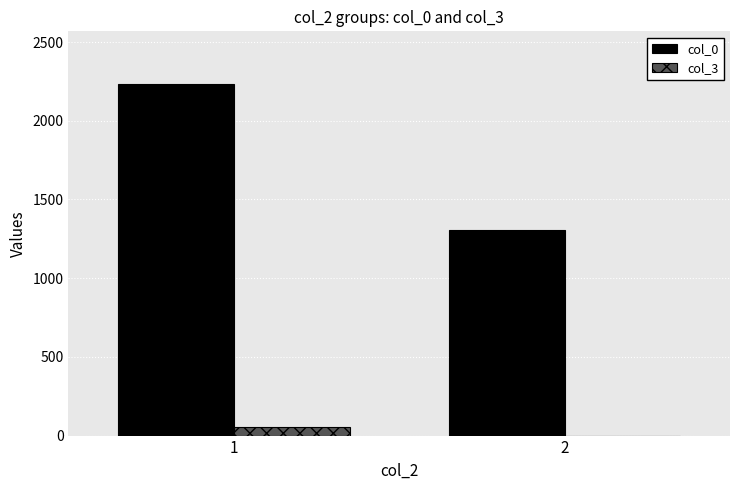

Which series has the largest total across all categories?

col_0